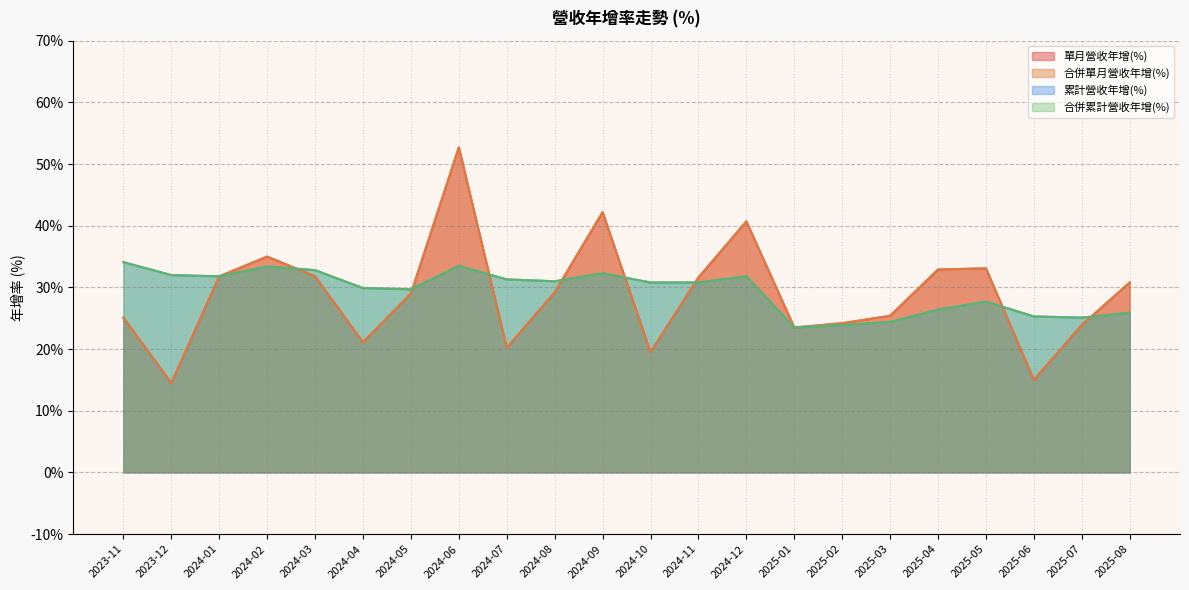

Which label corresponds to the smallest value in the chart?

2023-12